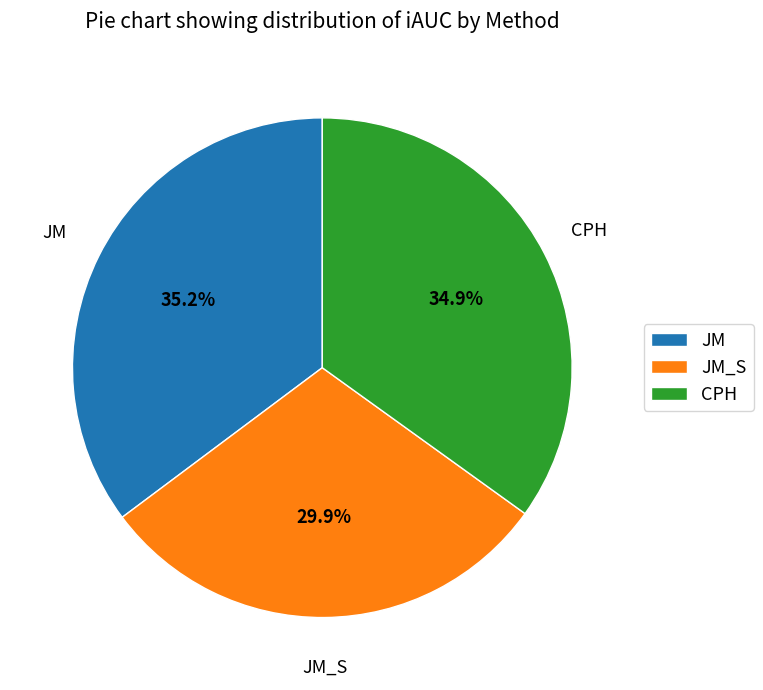

How many segments does this pie chart have?

3